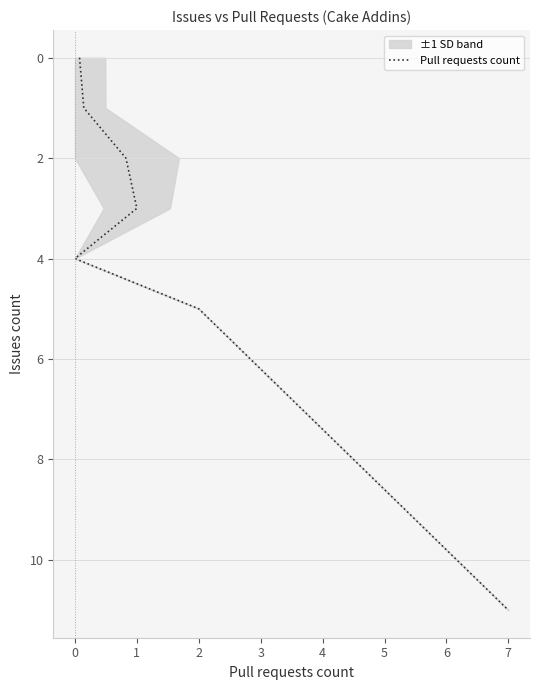

Count the number of categories in the chart.

7